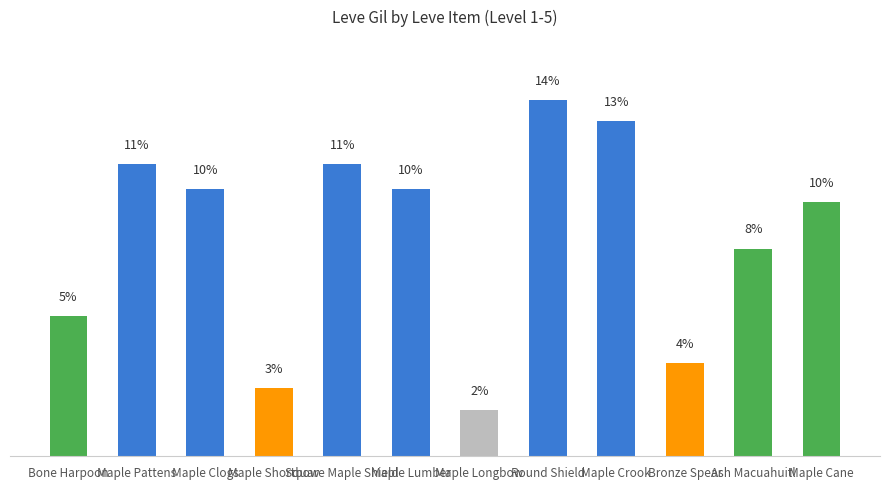

Rank the categories by value from highest to lowest.

Round Shield, Maple Crook, Maple Pattens, Square Maple Shield, Maple Clogs, Maple Lumber, Maple Cane, Ash Macuahuitl, Bone Harpoon, Bronze Spear, Maple Shortbow, Maple Longbow